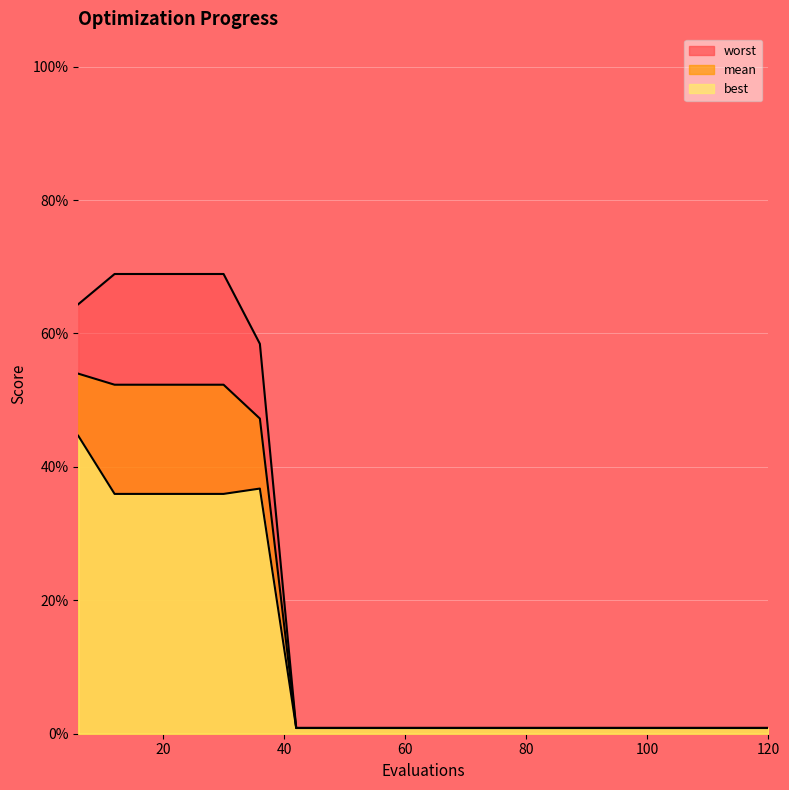

What is the sum of all mean values?

3.2